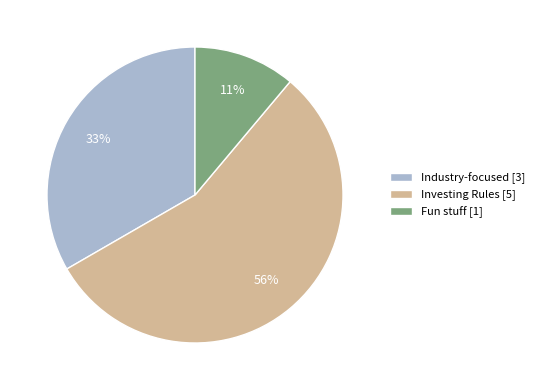

Which has a higher value, Industry-focused or Fun stuff?

Industry-focused